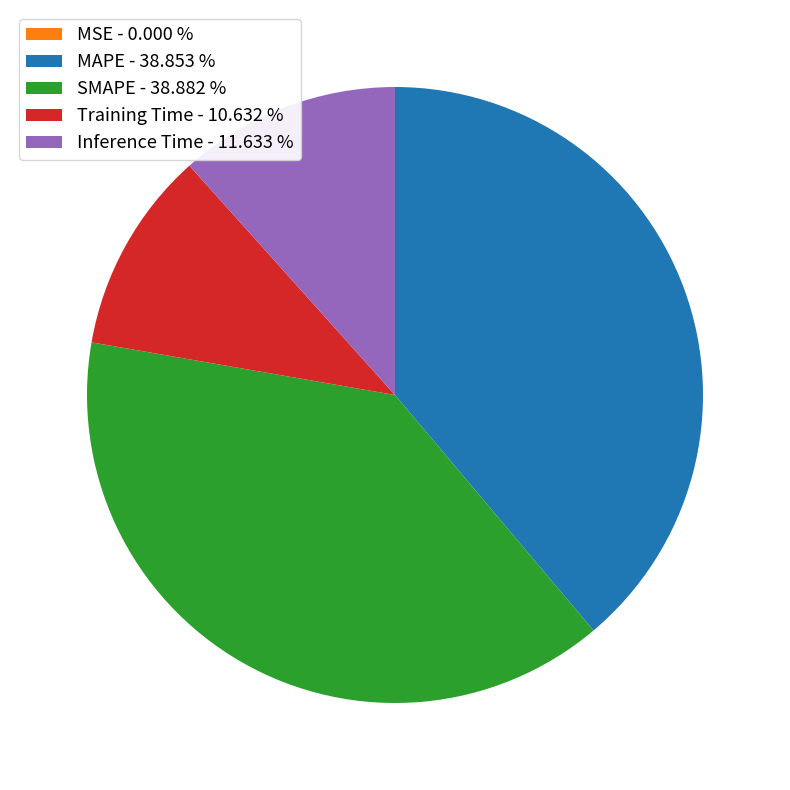

True or false: Training Time accounts for 11% of the total.

True